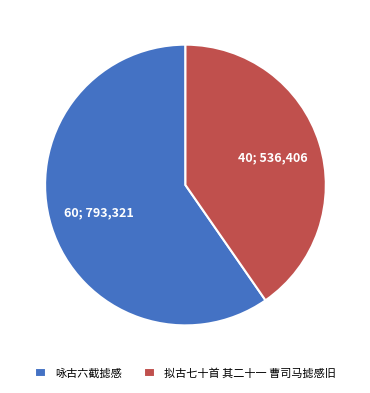

Which slice represents more than half of the pie?

咏古六截摅感